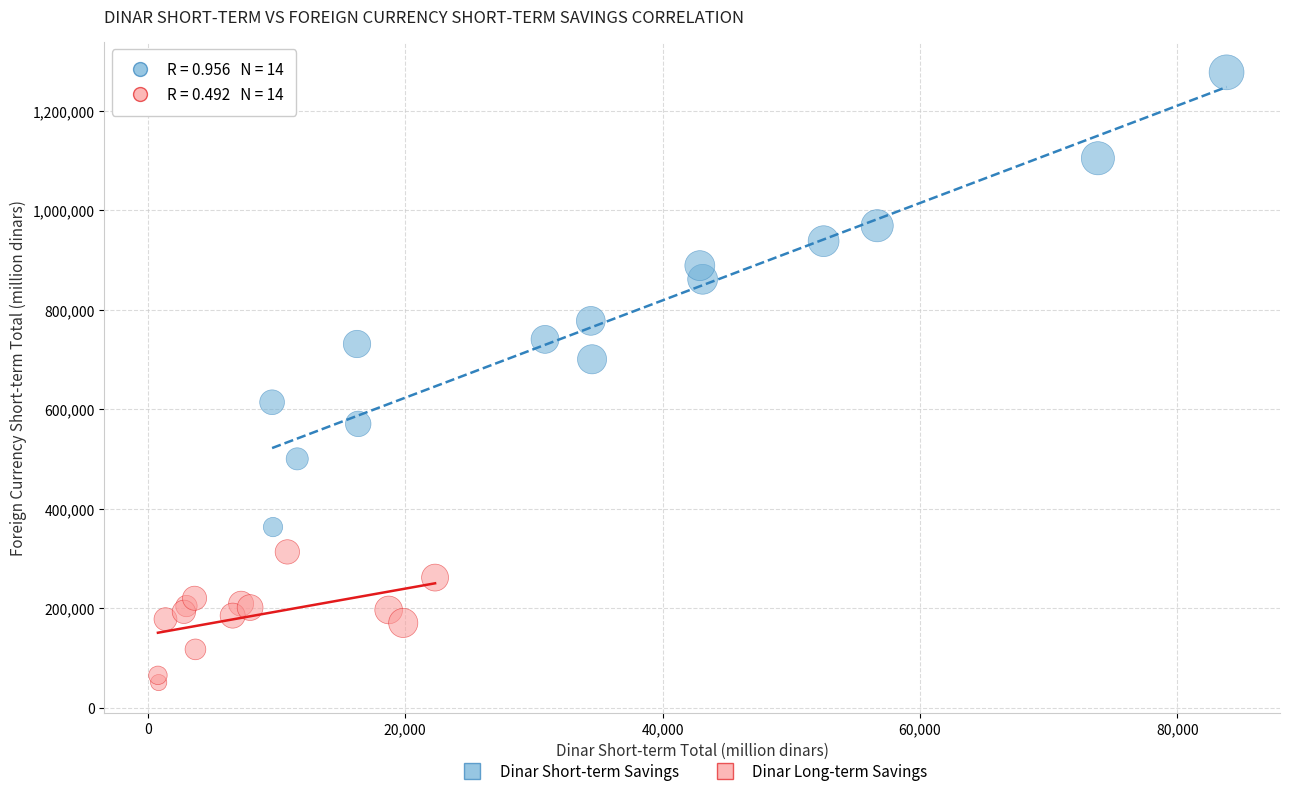

Which series reaches the minimum Y coordinate?

Dinar Long-term Savings